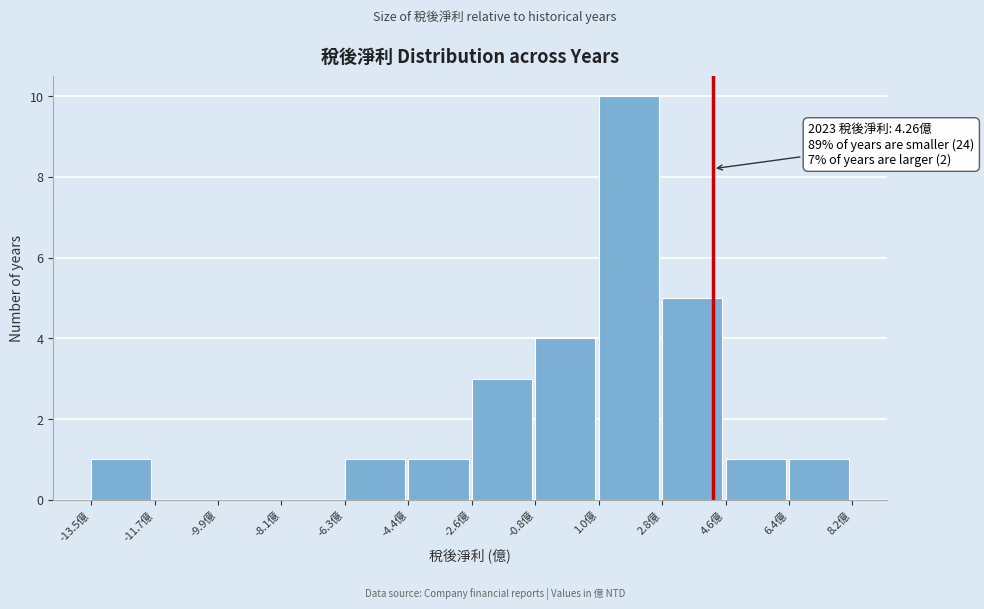

Which range on the x-axis has the tallest bar?

1.0 to 2.8